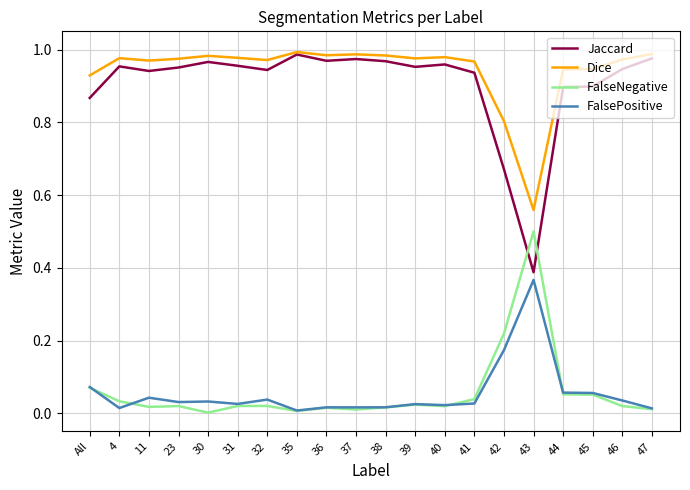

What is the total value across all series at 39?

2.0